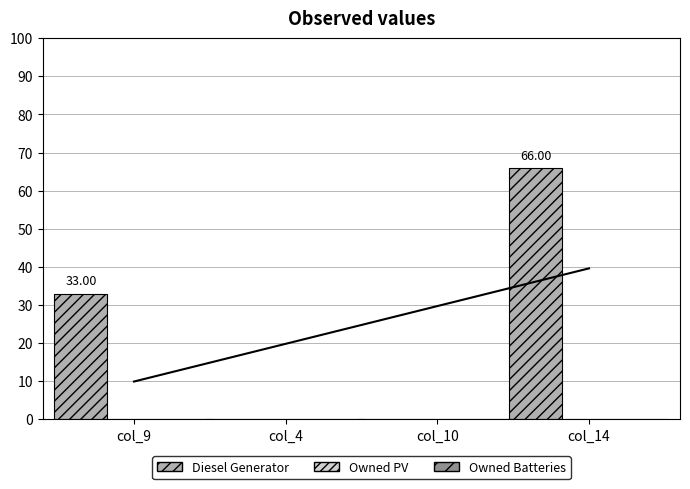

Reading left to right, transcribe all the data shown in this chart.

Diesel Generator: 33	0	0	66
Owned PV: 0	0	0	0
Owned Batteries: 0	0	0	0